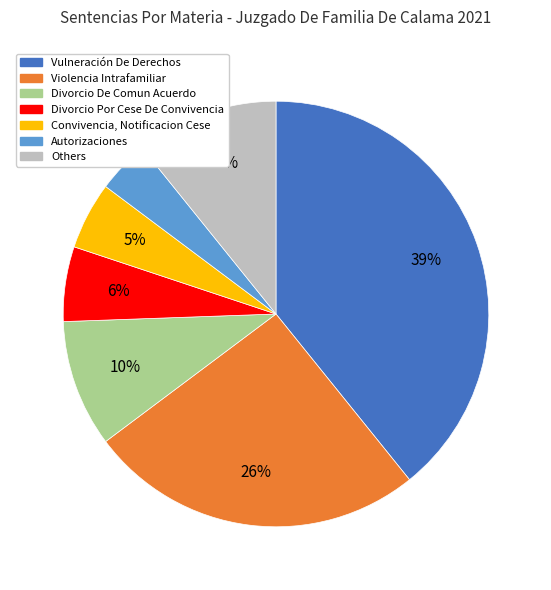

Is there any slice that represents more than half of the pie?

No